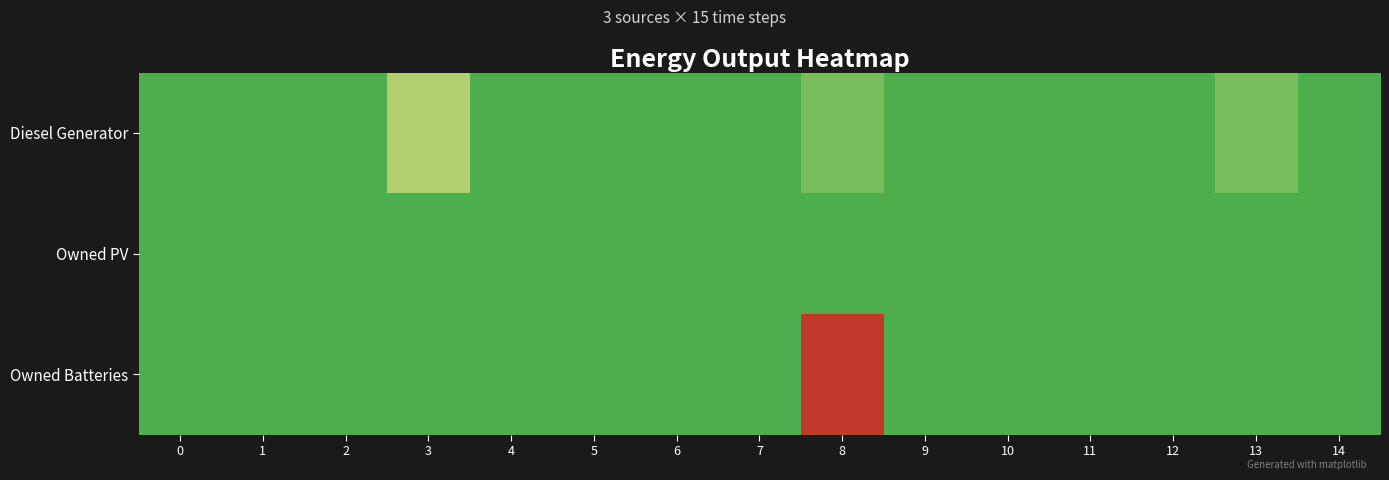

Rank the series by their average value, from highest to lowest.

Owned Batteries, Diesel Generator, Owned PV